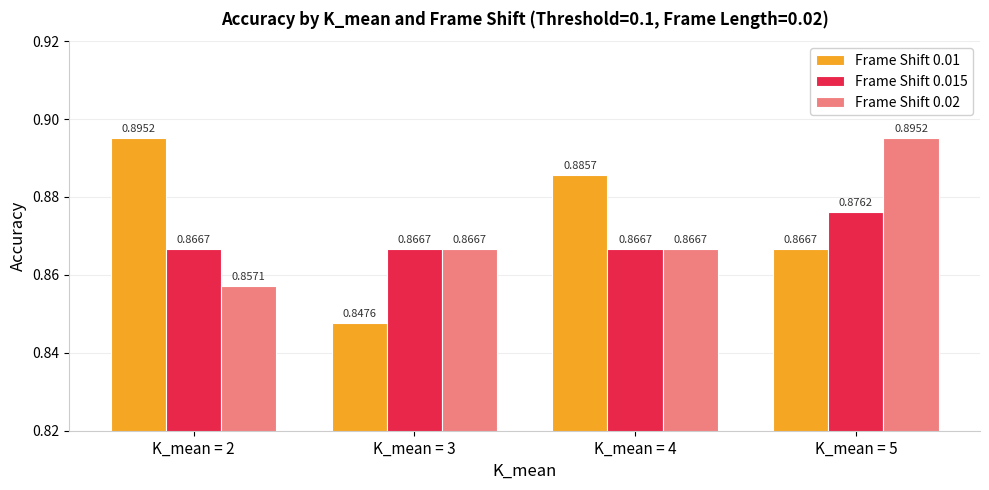

Is the value of Frame Shift 0.015 at K_mean = 3 greater than the value of Frame Shift 0.02 at K_mean = 2?

Yes